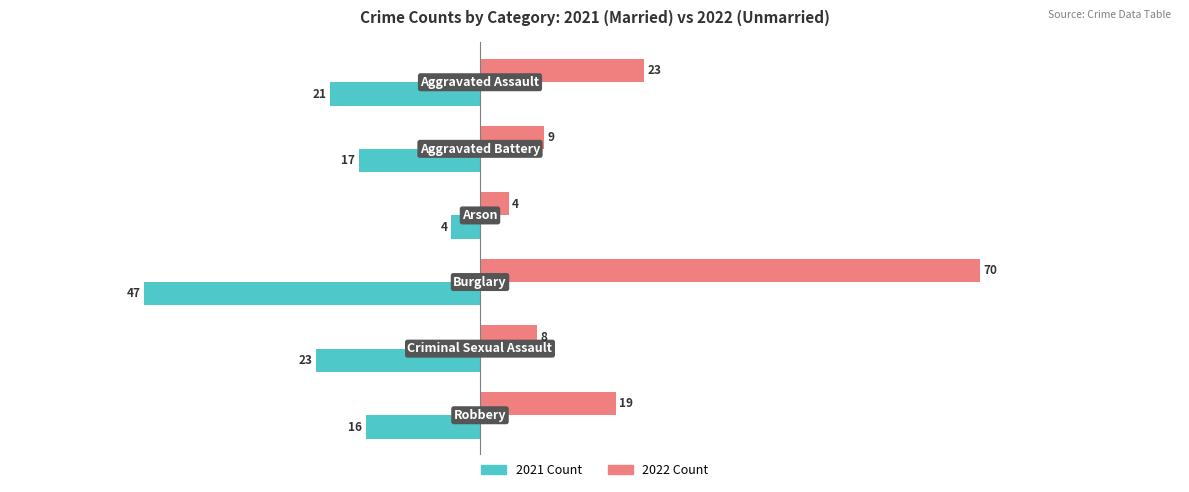

What is the smallest value displayed?

-47